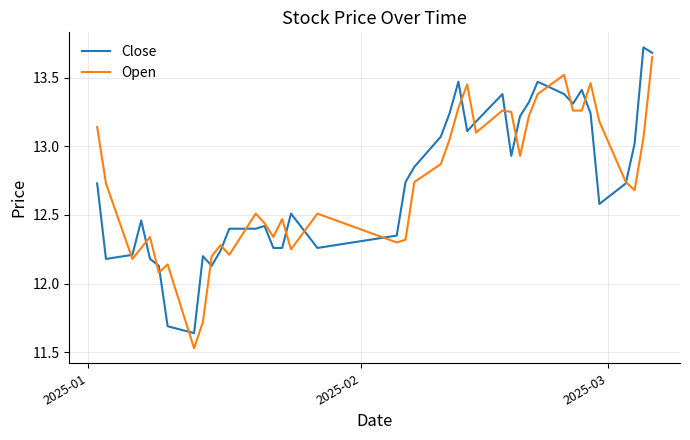

Reading left to right, extract all data points from this chart.

Close: 12.7	12.2	12.2	12.5	12.2	12.1	11.7	11.6	12.2	12.1	12.2	12.4	12.4	12.4	12.3	12.3	12.5	12.3	12.3	12.7	12.8	13.1	13.2	13.5	13.1	13.2	13.4	12.9	13.2	13.3	13.5	13.4	13.3	13.4	13.2	12.6	12.7	13.0	13.7	13.7
Open: 13.1	12.7	12.2	12.3	12.3	12.1	12.1	11.5	11.7	12.2	12.3	12.2	12.5	12.4	12.3	12.5	12.2	12.5	12.3	12.3	12.7	12.9	13.1	13.3	13.4	13.1	13.3	13.2	12.9	13.2	13.4	13.5	13.3	13.3	13.5	13.2	12.7	12.7	13.1	13.7